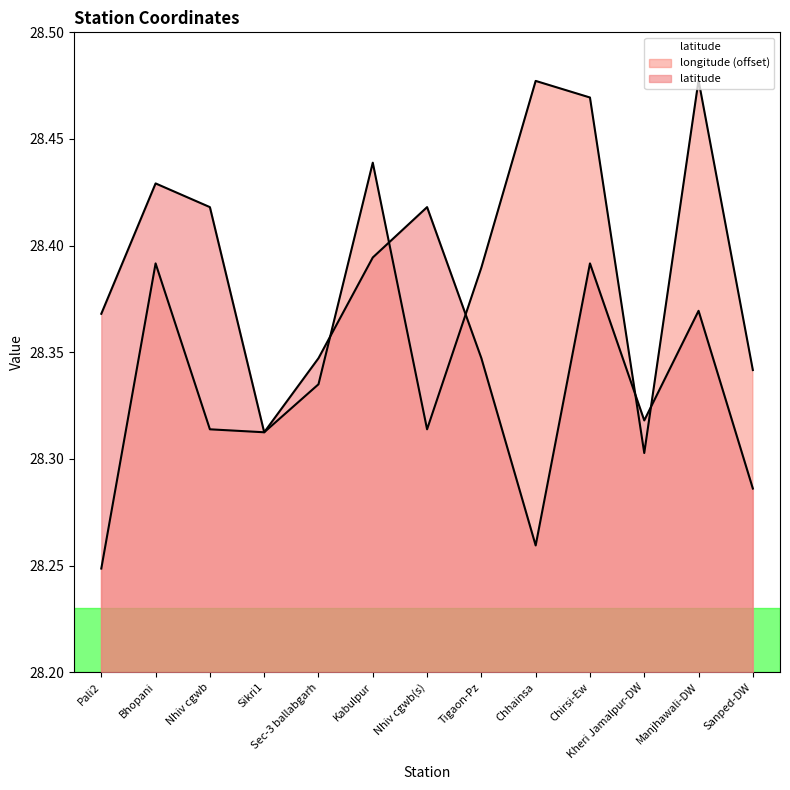

What is the sum of the longitude values at Tigaon-Pz and Bhopani?

56.8